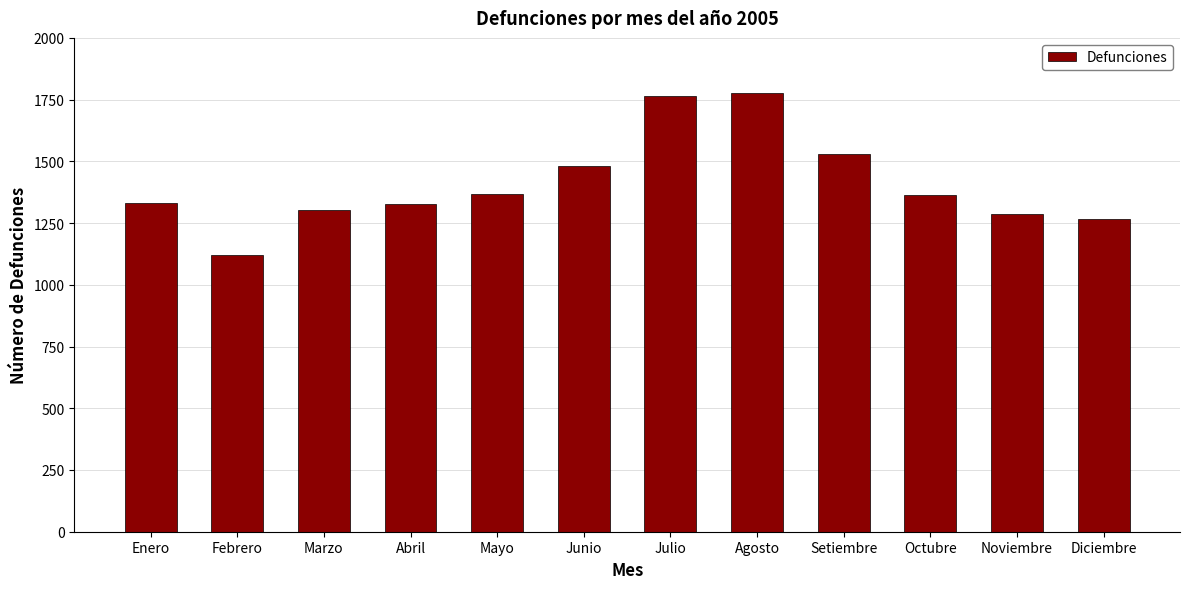

What is the smallest value displayed?

1120